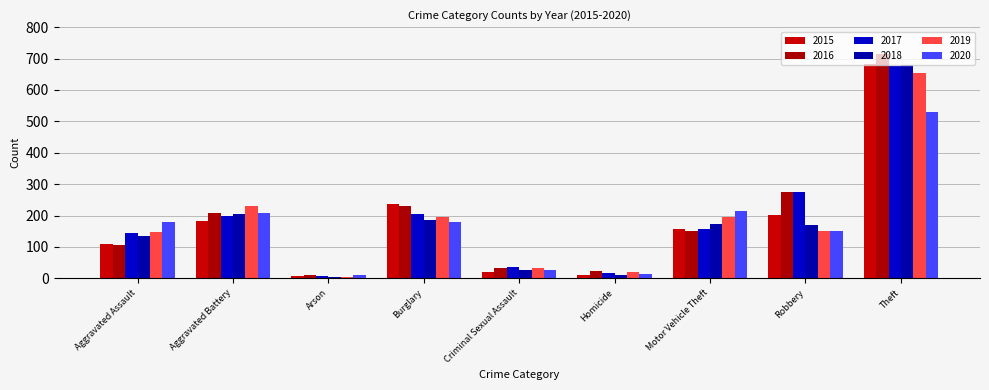

At which category is the sum across all series the highest?

Theft